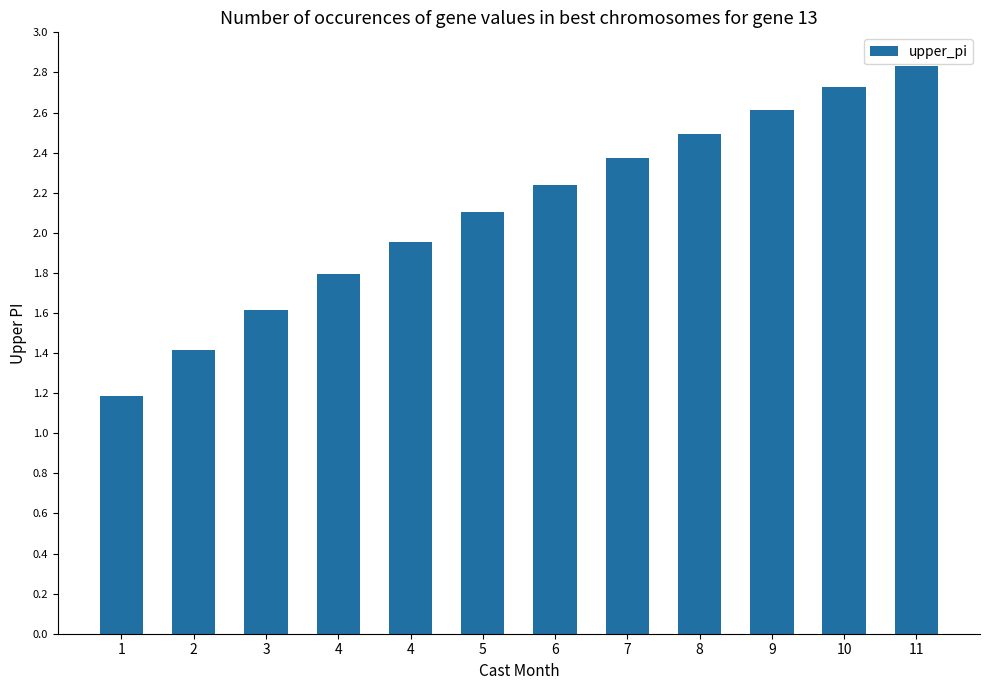

True or false: the data shows 3.0 at 4.

False